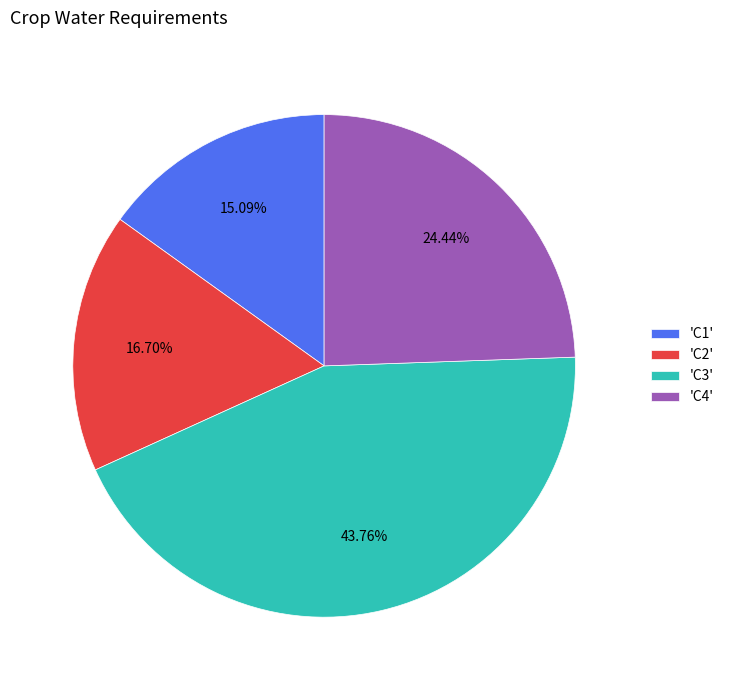

Do 'C2' and 'C1' together represent more than half of the pie?

No